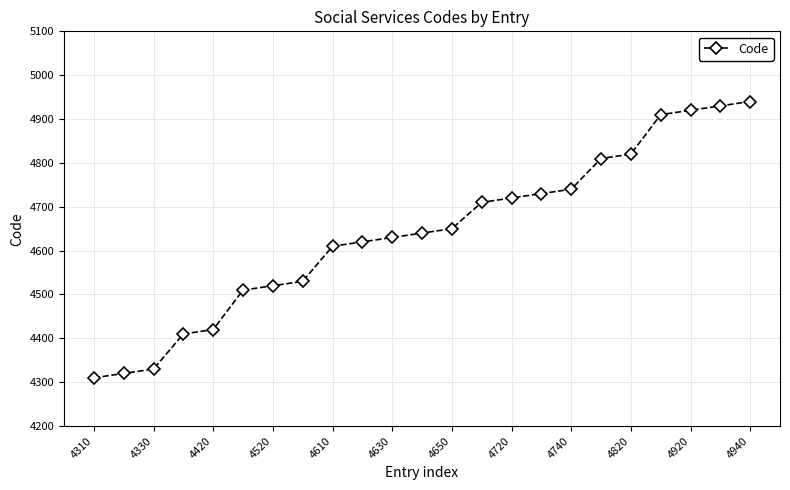

What is the value of the 8th point from the left?

4530